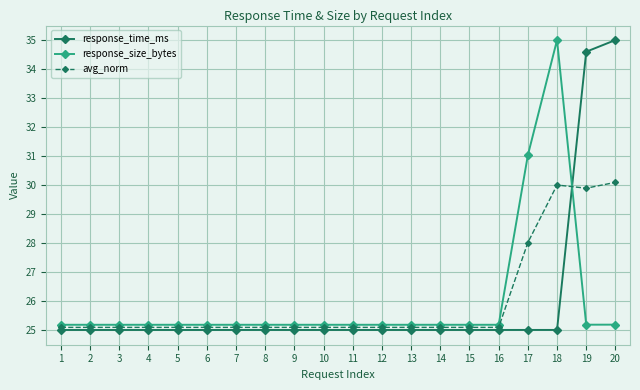

Reading right to left, list all the values displayed in this chart.

response_time_ms: 20=35.0	19=34.6	18=25.0	17=25.0	16=25.0	15=25.0	14=25.0	13=25.0	12=25.0	11=25.0	10=25.0	9=25.0	8=25.0	7=25.0	6=25.0	5=25.0	4=25.0	3=25.0	2=25.0	1=25.0
response_size_bytes: 20=25.2	19=25.2	18=35.0	17=31.0	16=25.2	15=25.2	14=25.2	13=25.2	12=25.2	11=25.2	10=25.2	9=25.2	8=25.2	7=25.2	6=25.2	5=25.2	4=25.2	3=25.2	2=25.2	1=25.2
avg_norm: 20=30.1	19=29.9	18=30.0	17=28.0	16=25.1	15=25.1	14=25.1	13=25.1	12=25.1	11=25.1	10=25.1	9=25.1	8=25.1	7=25.1	6=25.1	5=25.1	4=25.1	3=25.1	2=25.1	1=25.1